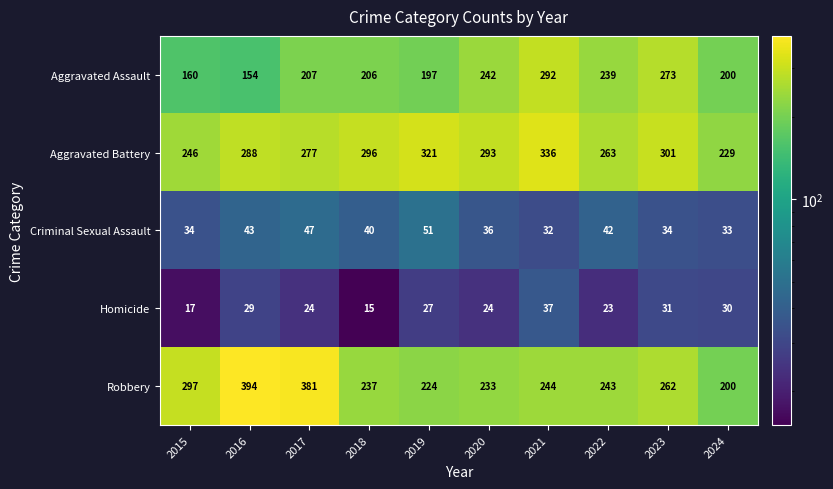

Which series has the largest total across all categories?

Aggravated Battery